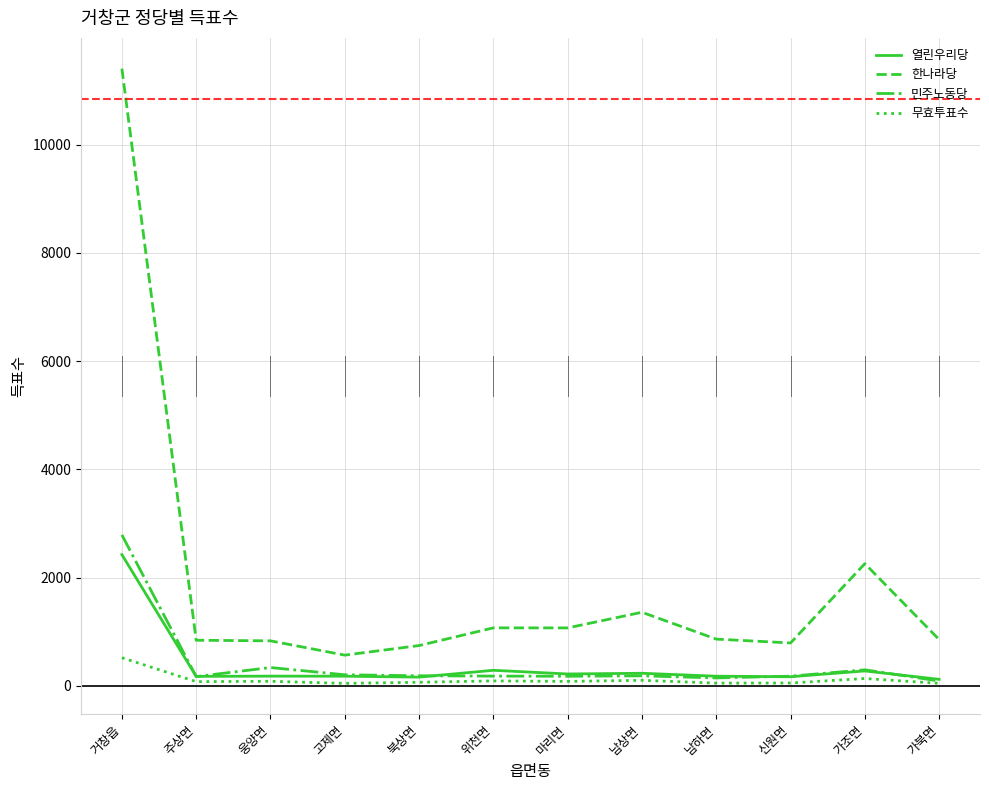

The value of 무효투표수 at 웅양면 is 87. True or false?

True